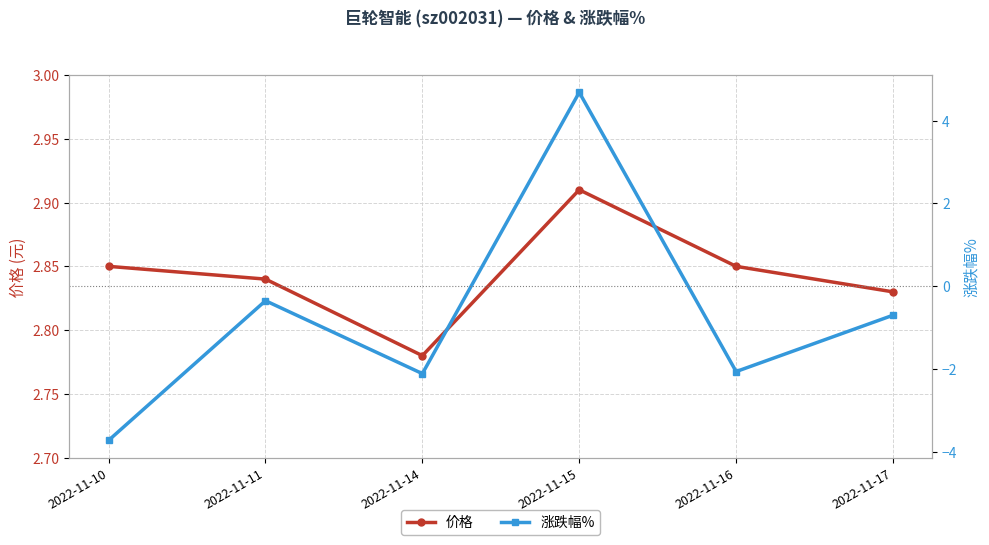

How many lines are shown in the chart?

2